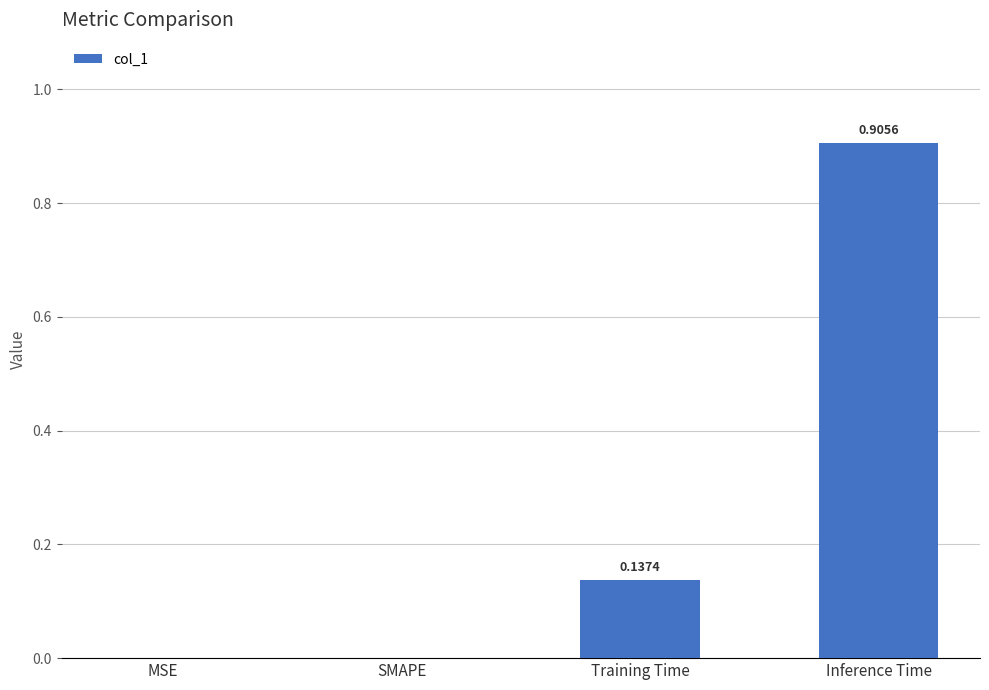

What is the sum of all values?

1.0